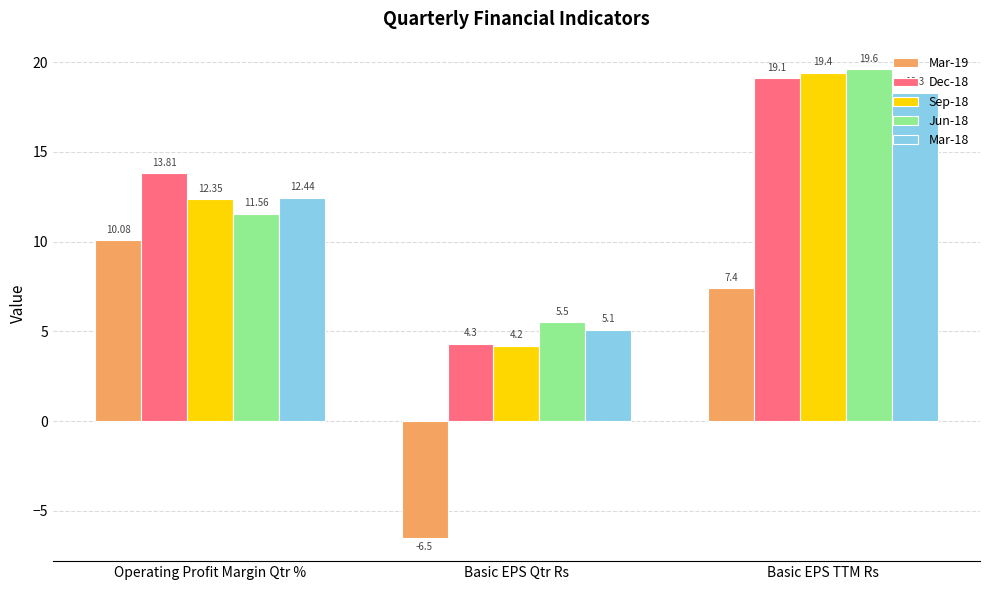

List the labels in order of Sep-18 value, smallest first.

Basic EPS Qtr Rs, Operating Profit Margin Qtr %, Basic EPS TTM Rs